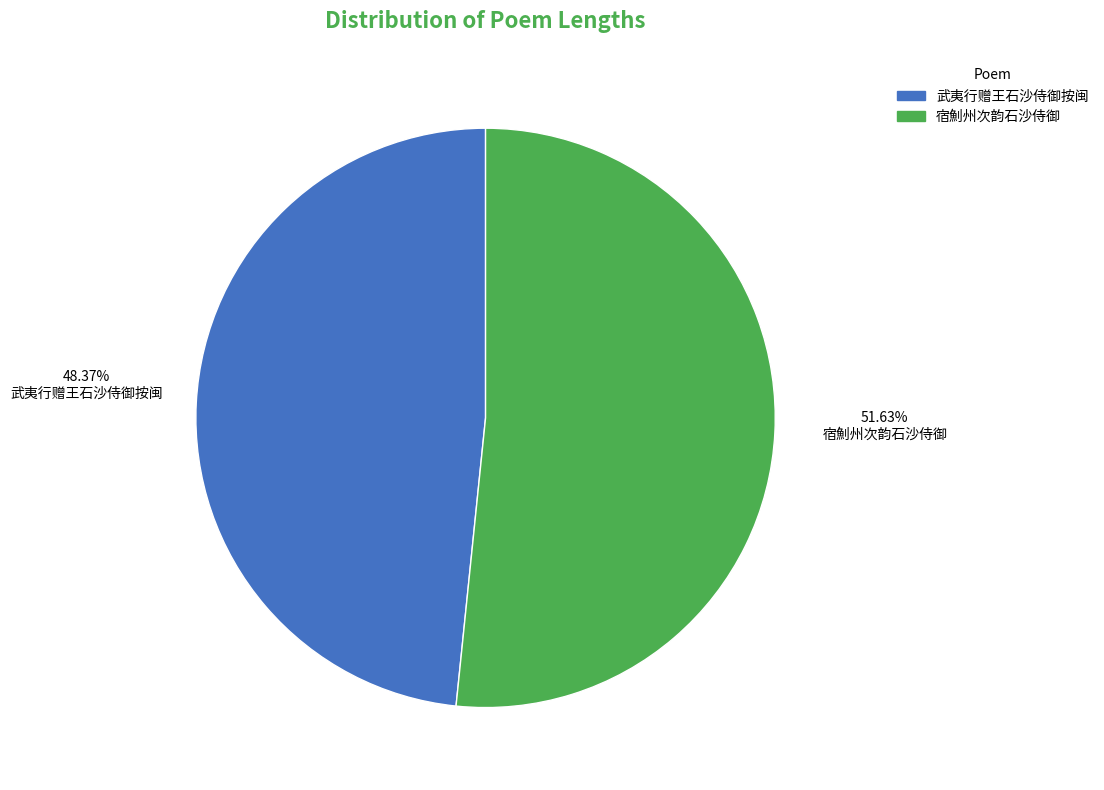

Which slice is the largest?

宿魝州次韵石沙侍御